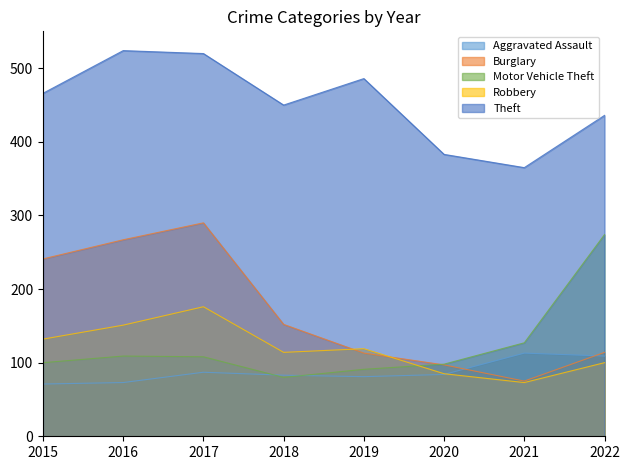

Read the Theft value at 2017, to the nearest 50.

500